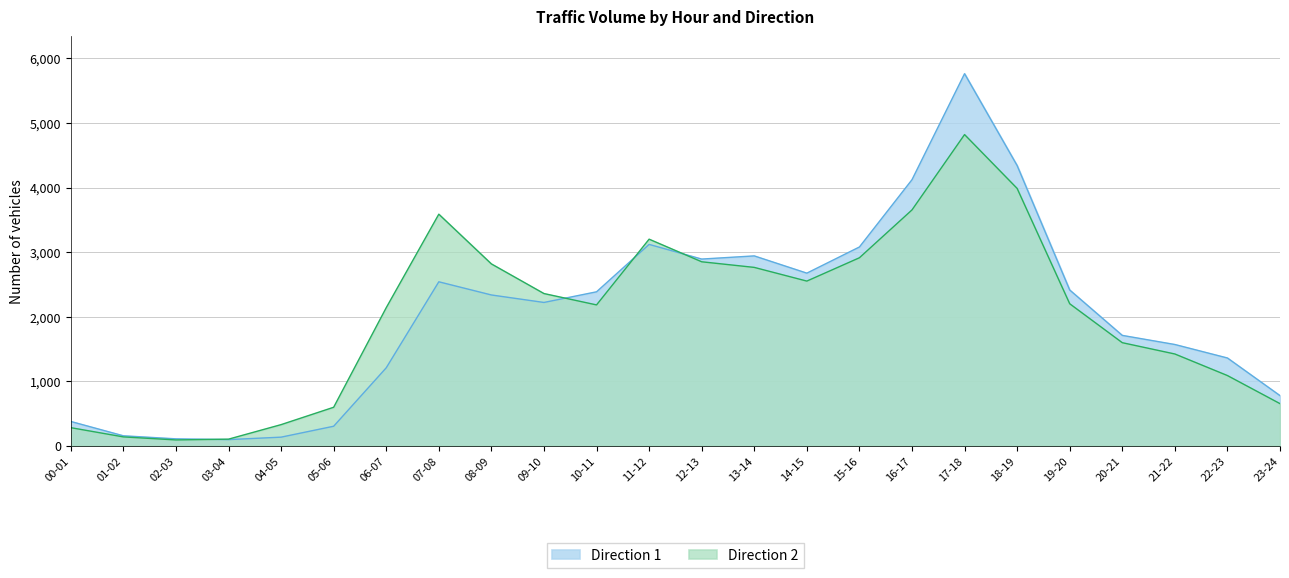

Reading left to right, list all the values displayed in this chart.

00-01=378	01-02=156	02-03=109	03-04=97	04-05=135	05-06=304	06-07=1209	07-08=2541	08-09=2337	09-10=2221	10-11=2386	11-12=3120	12-13=2893	13-14=2942	14-15=2675	15-16=3080	16-17=4122	17-18=5764	18-19=4341	19-20=2414	20-21=1711	21-22=1570	22-23=1361	23-24=778